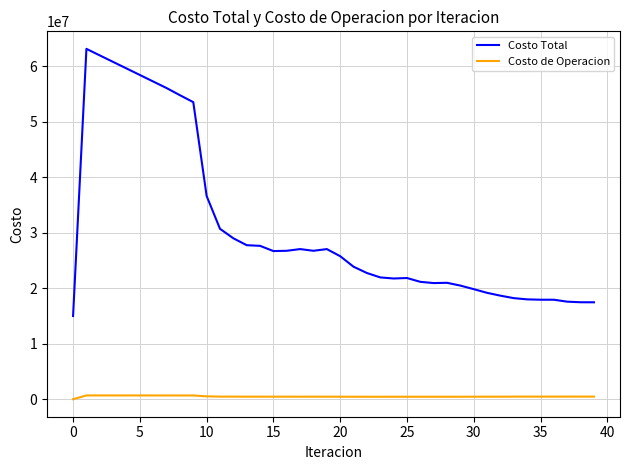

True or false: Costo Total has more than 2 points higher than both neighbors.

True